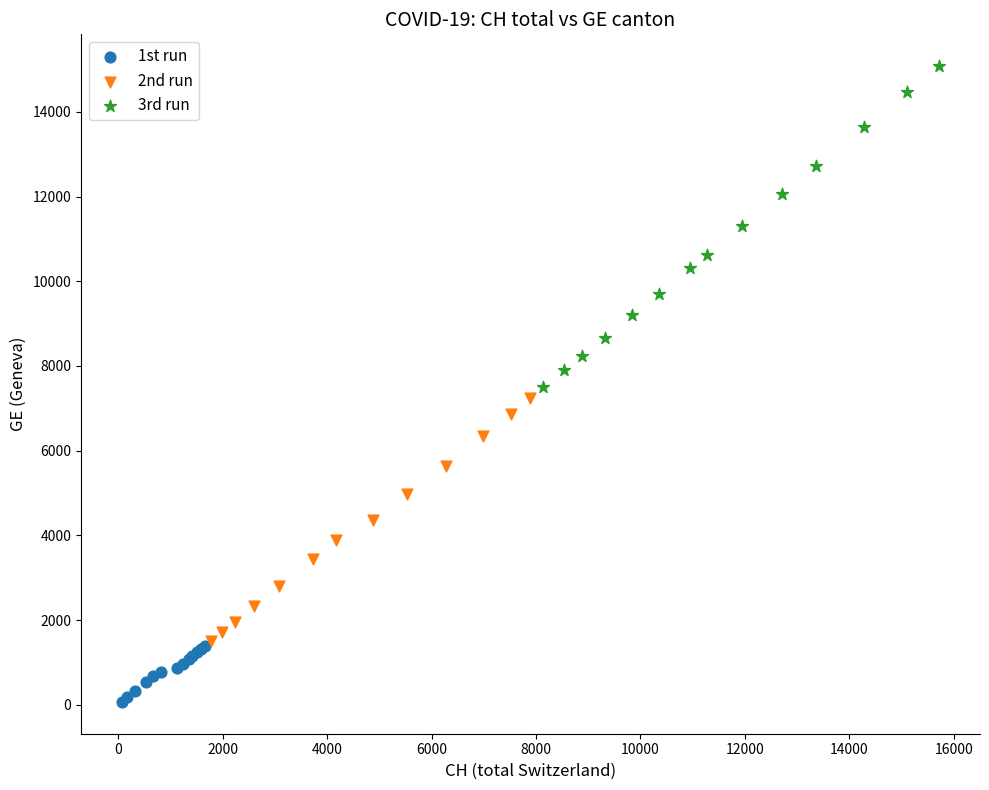

What are all the series names shown in the legend?

1st run, 2nd run, 3rd run